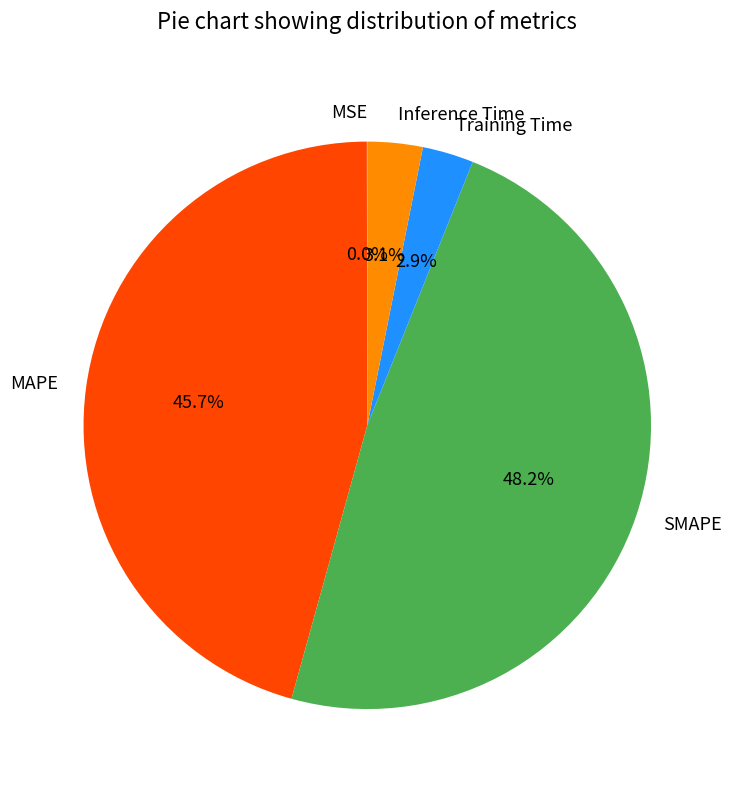

Does any single category account for the majority?

No